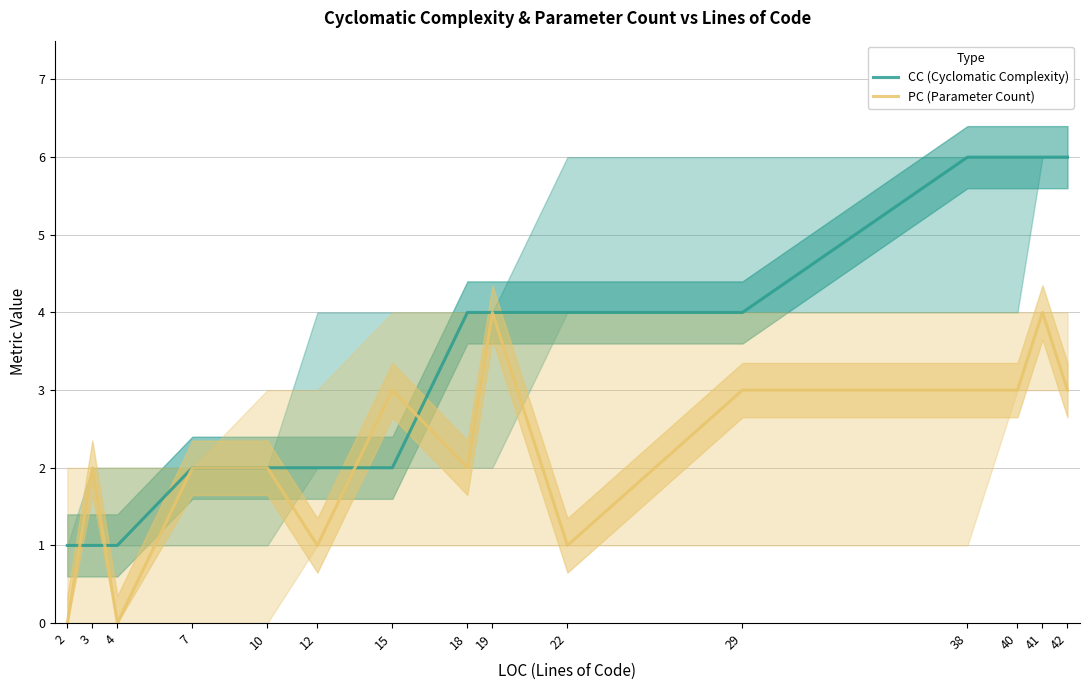

Does the chart have visible grid lines?

Yes